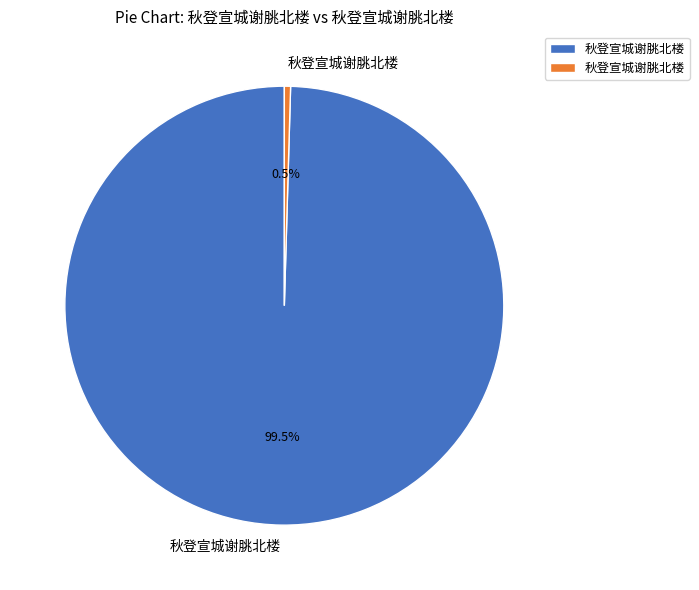

Between 秋登宣城谢朓北楼 and 秋登宣城谢脁北楼, which is larger?

秋登宣城谢朓北楼